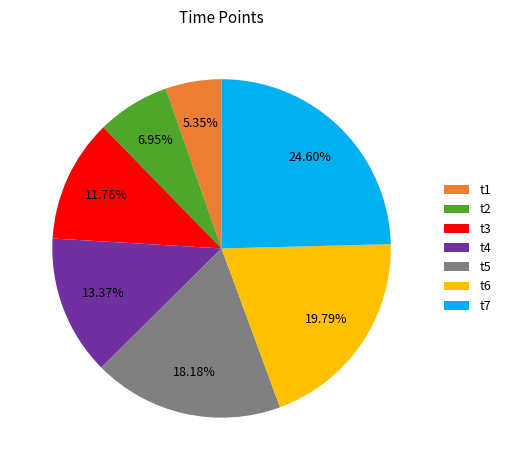

Does any single category account for the majority?

No